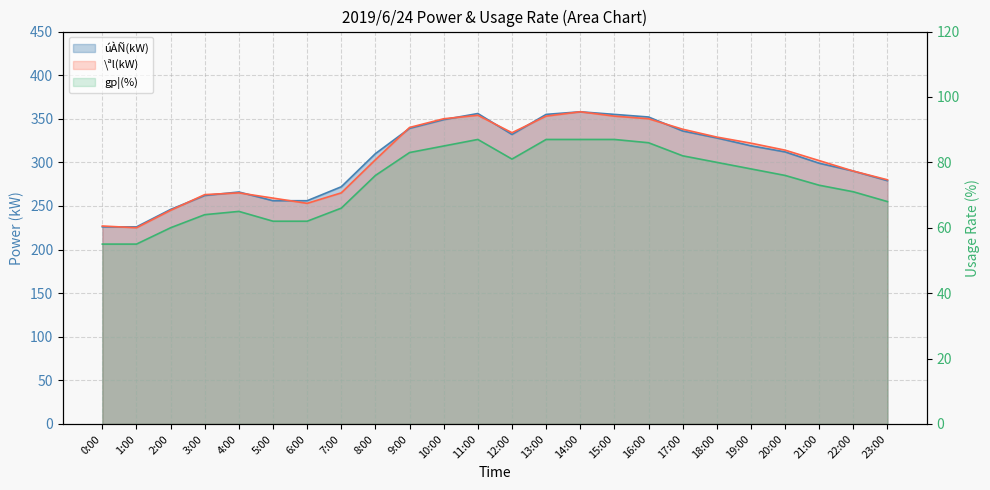

Which series has the largest total across all categories?

2019/6/24 úÀÑ(kW)